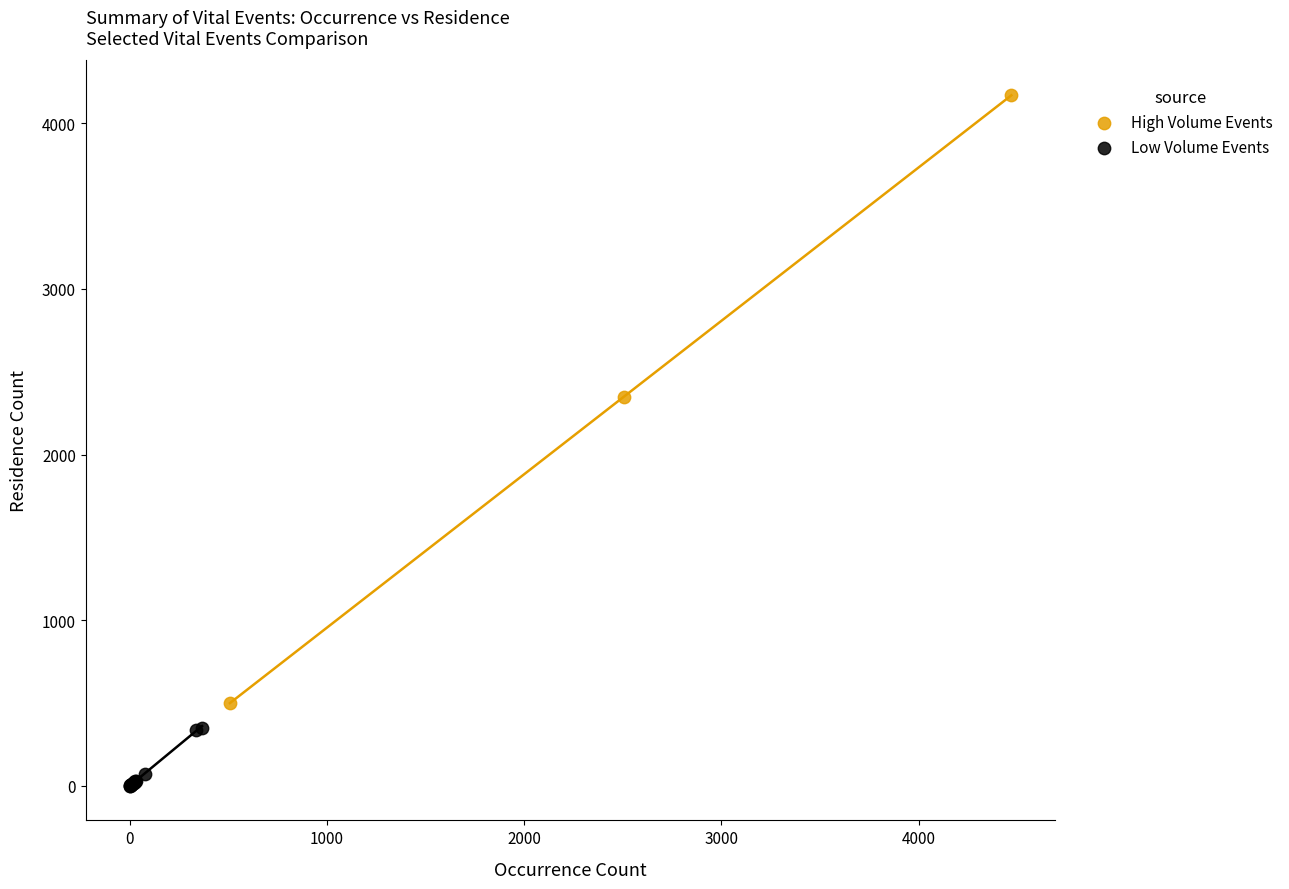

Which series has the largest Y range (max minus min)?

High Volume Events